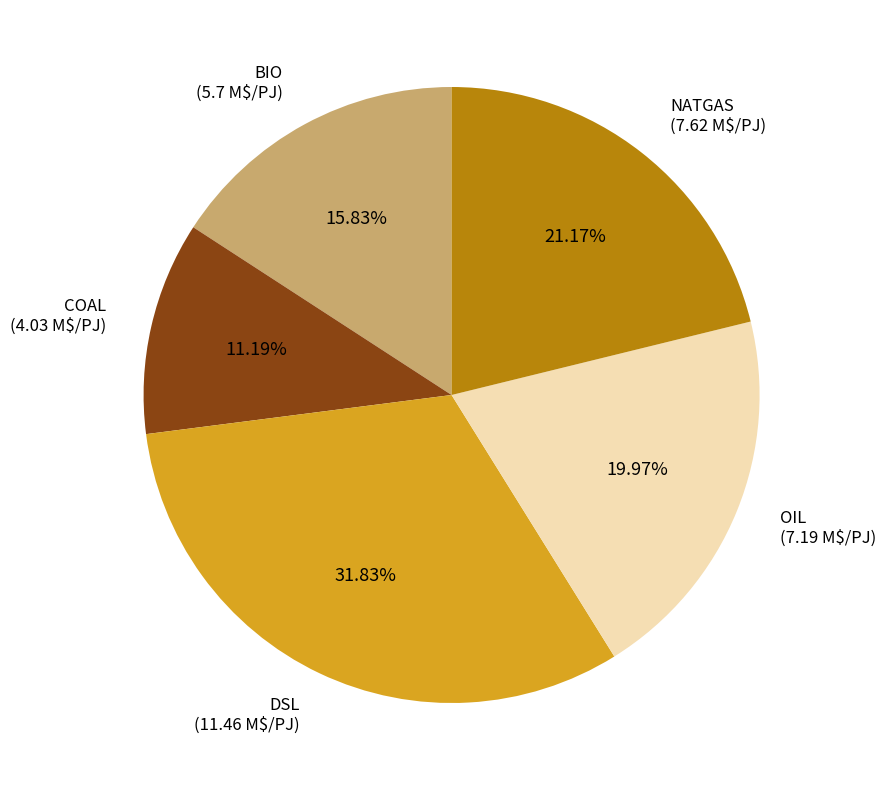

Does any single category account for the majority?

No